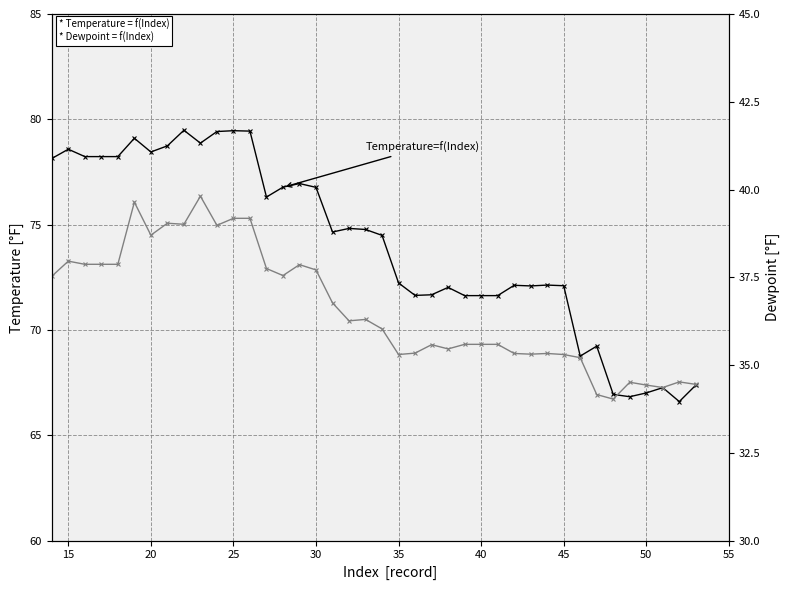

How many interior local valleys does the Temperature=f(Index) series have?

9